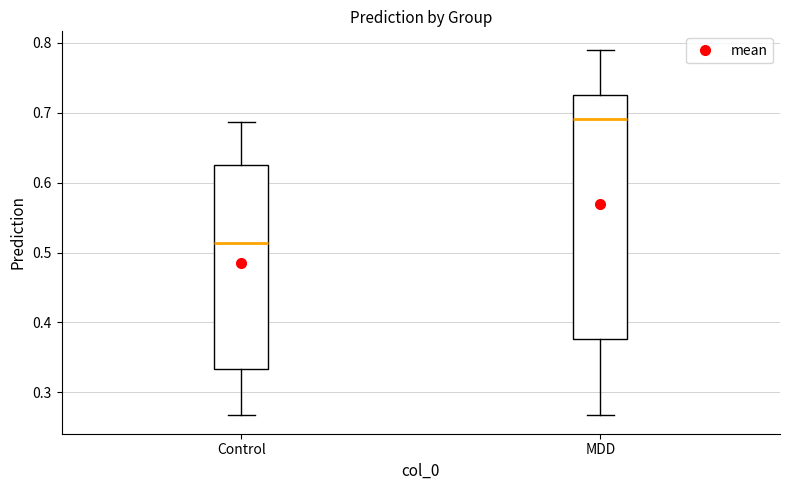

Reading left to right, transcribe this box plot: for each box, give where its median line is, the range the box spans, and where its two whiskers end, as read against the y-axis. The values are not printed on the chart, so give them approximately, as read against the axis.

Control: median 0.51, box 0.33 to 0.63, whiskers 0.27 to 0.69
MDD: median 0.69, box 0.38 to 0.72, whiskers 0.27 to 0.79